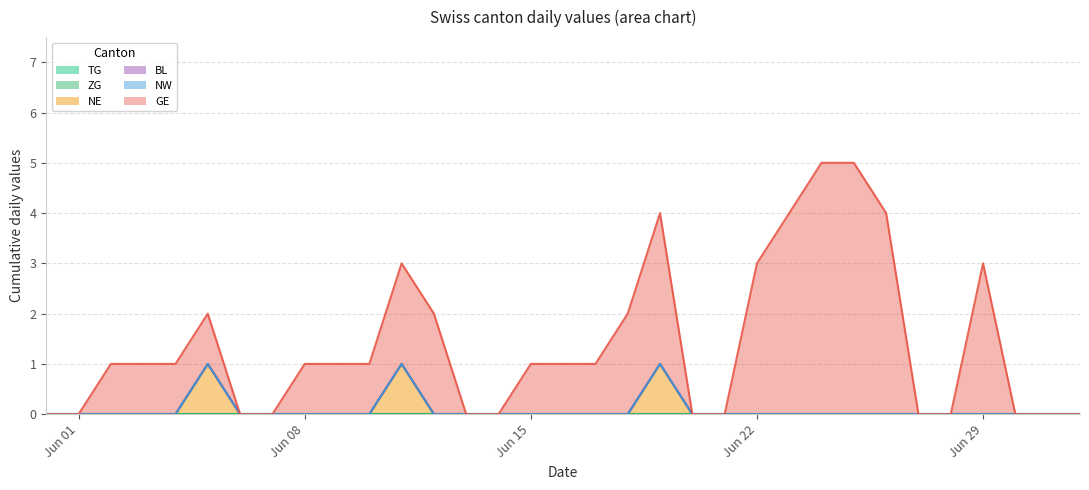

Does the chart have visible grid lines?

Yes